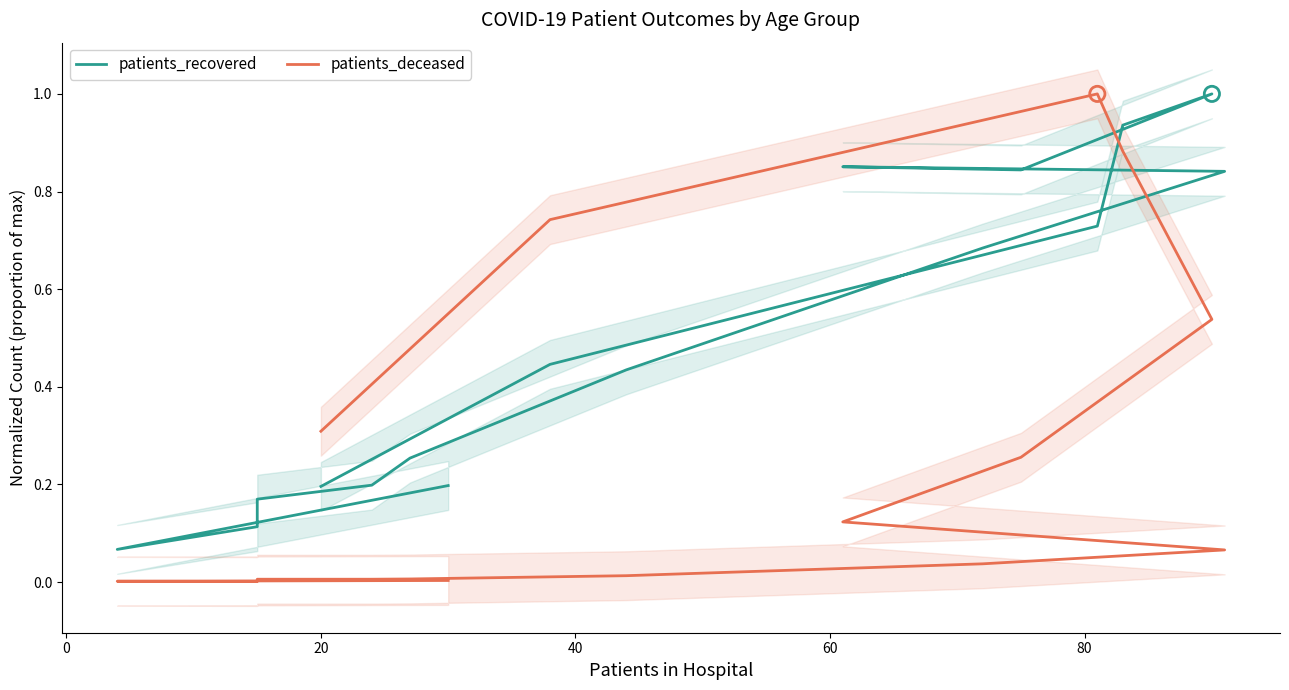

Which series contains the highest Y value?

patients_recovered